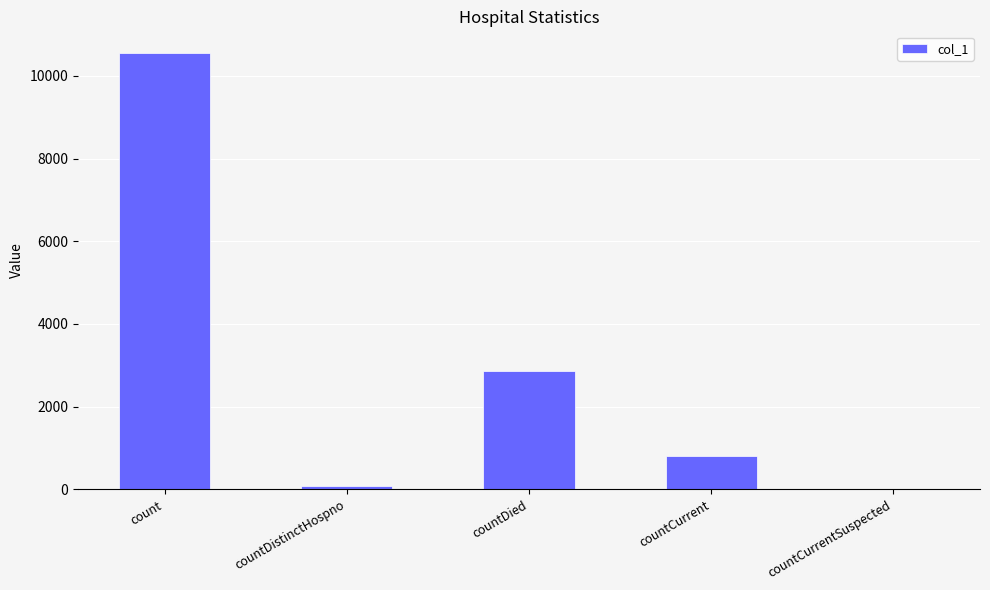

Count the number of data series in this chart.

1